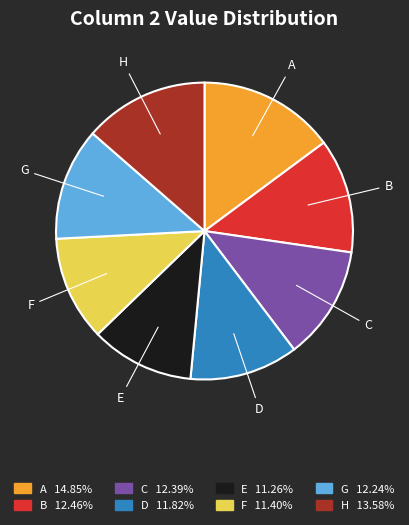

Combined, do F and H account for over 50%?

No